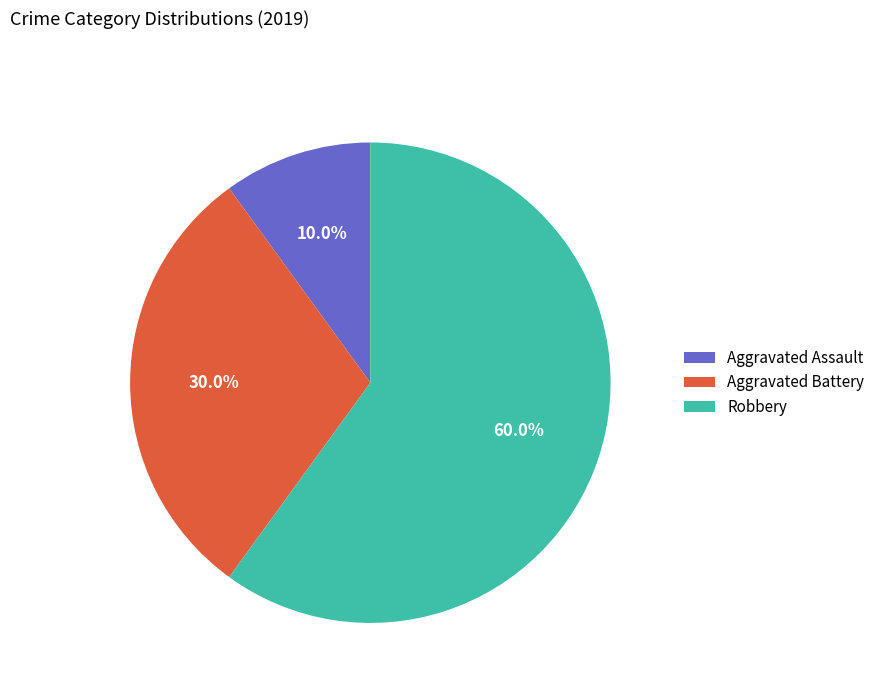

Which slice is the largest?

Robbery